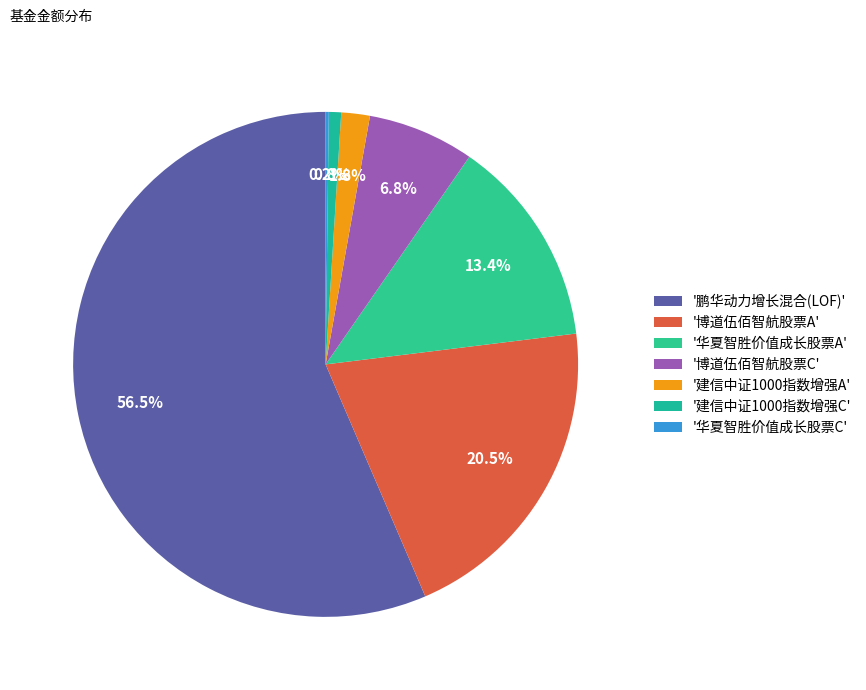

Rank the categories by value from lowest to highest.

华夏智胜价值成长股票C, 建信中证1000指数增强C, 建信中证1000指数增强A, 博道伍佰智航股票C, 华夏智胜价值成长股票A, 博道伍佰智航股票A, 鹏华动力增长混合(LOF)